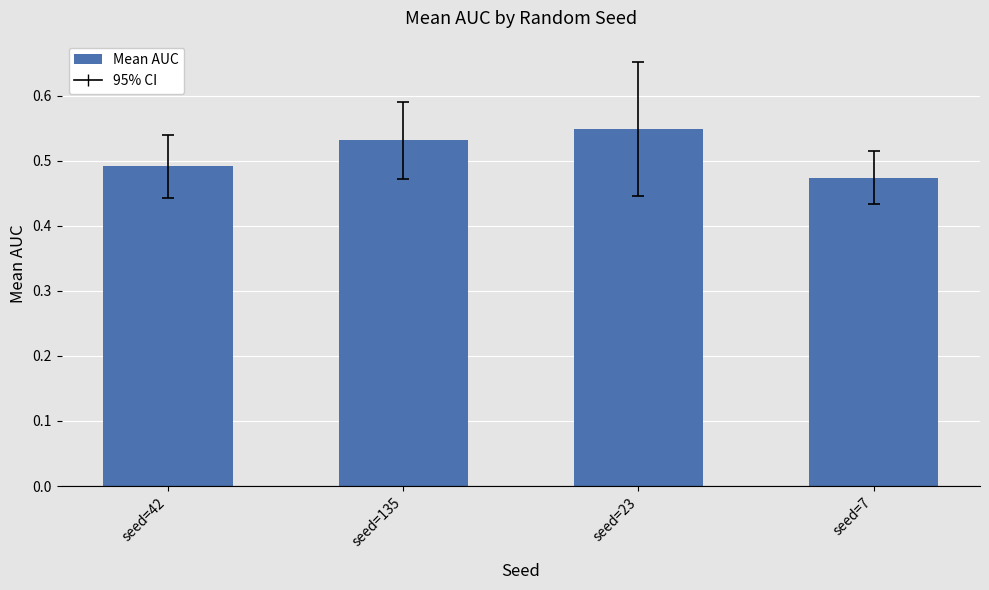

Count the values in the range 0 to 1.

4